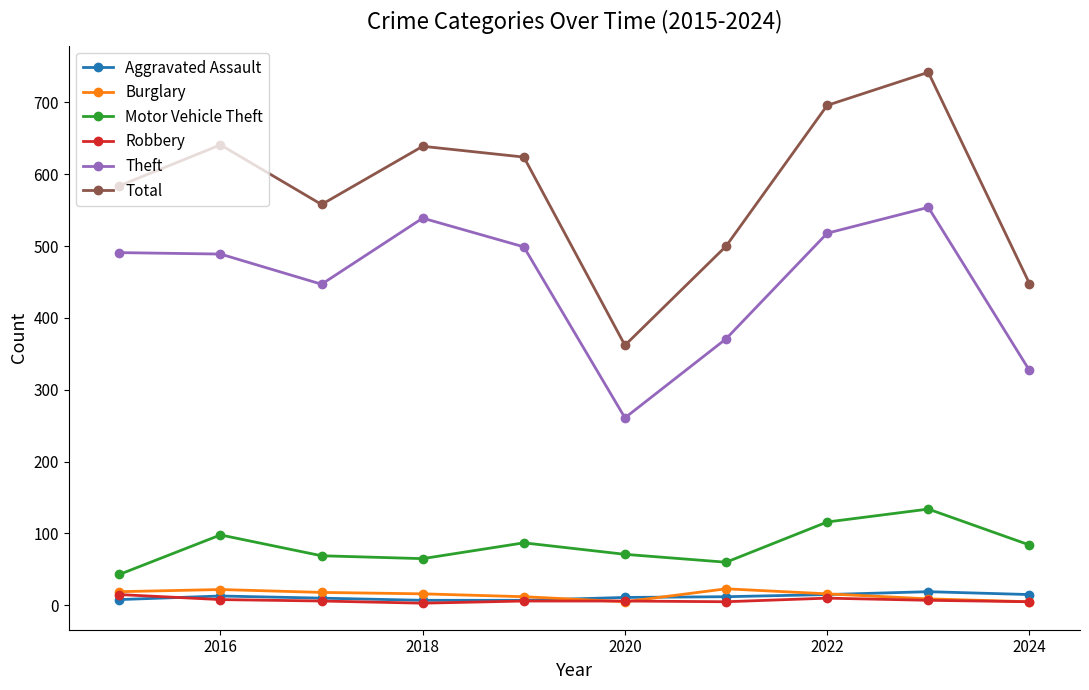

True or false: Total and Robbery intersect in this chart.

False